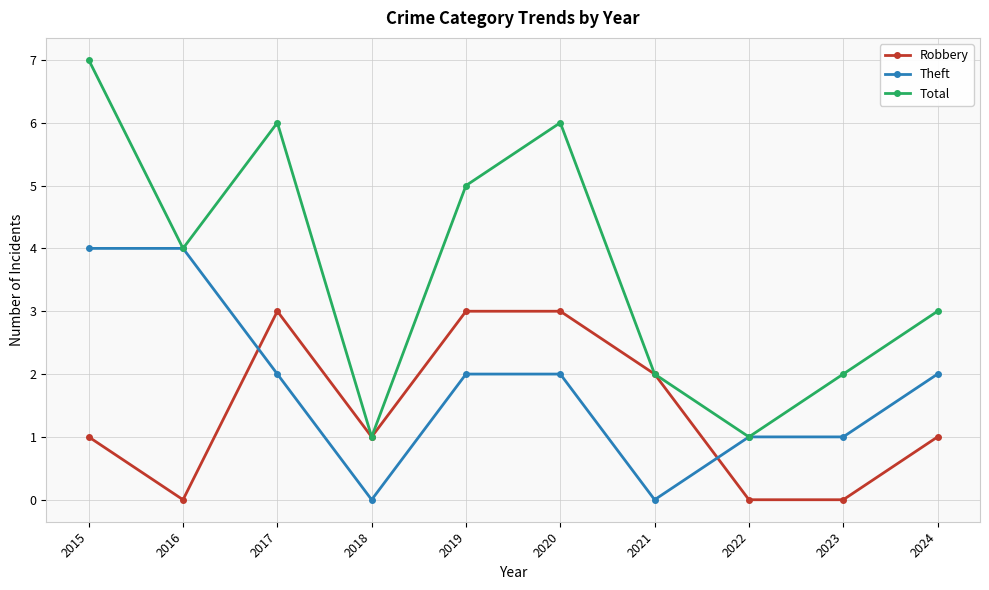

How many series are shown in this chart?

3